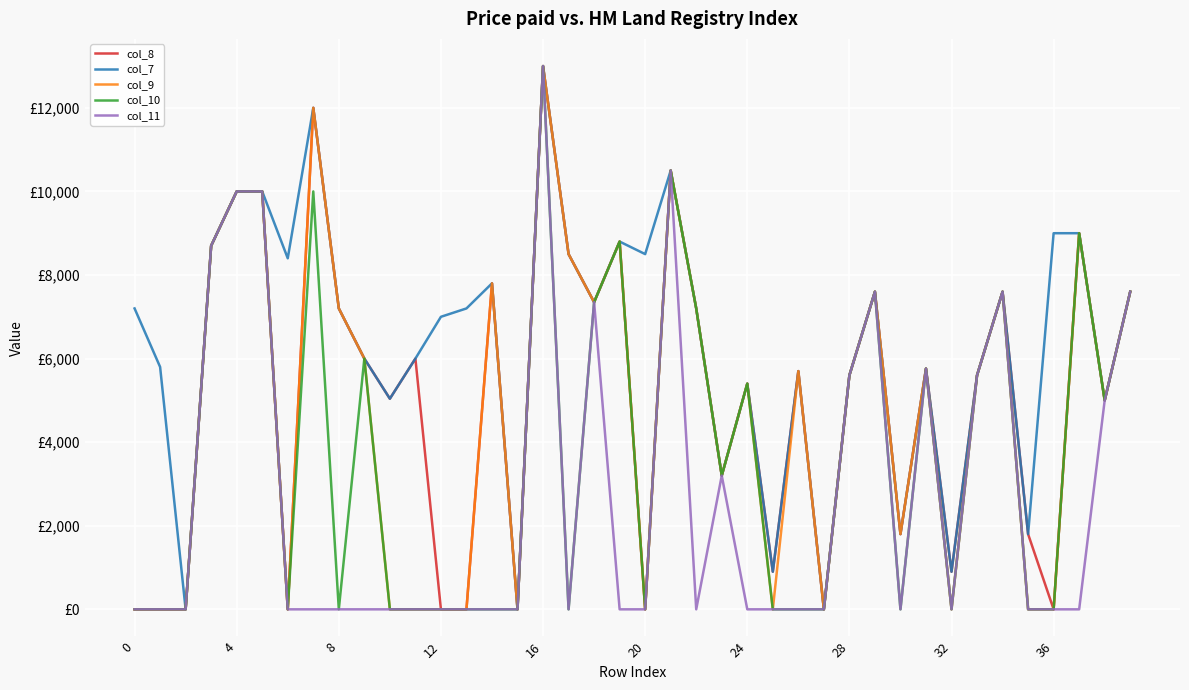

What are all the series names shown in the legend?

col_8, col_7, col_9, col_10, col_11